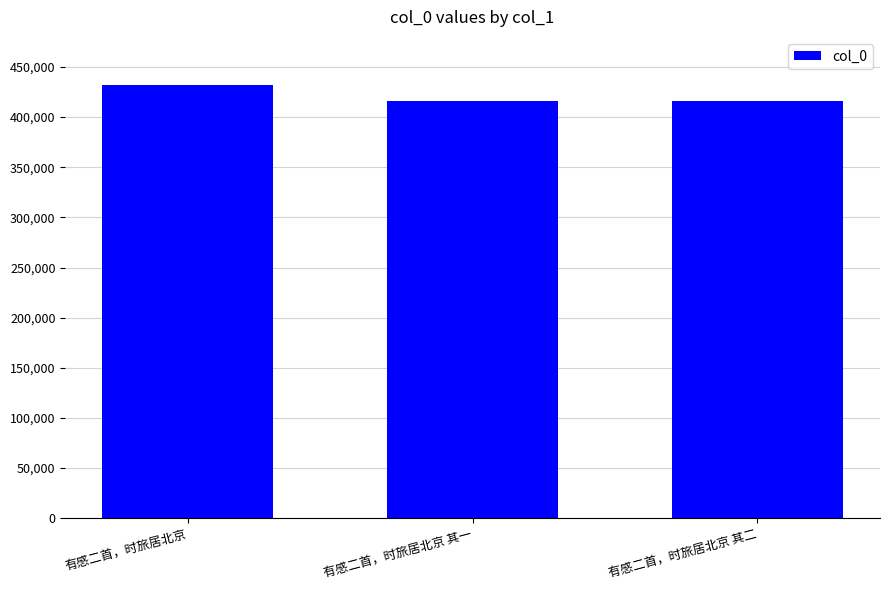

How many series are shown in this chart?

1